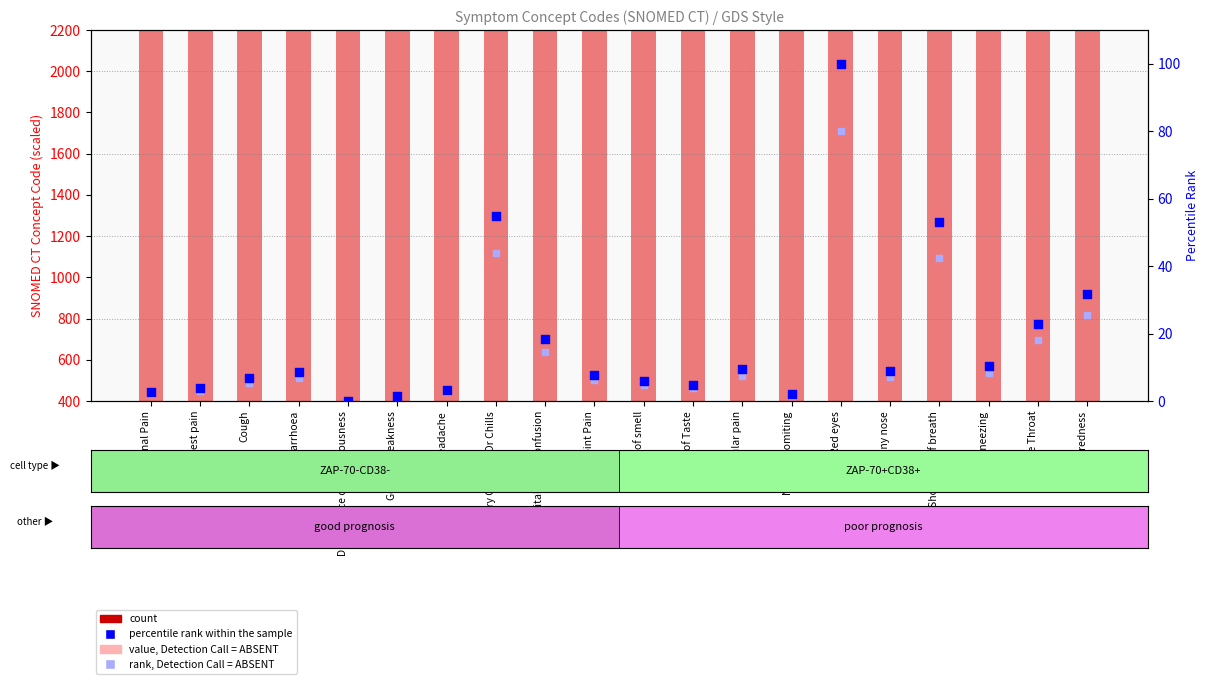

What is the total value across all series at Muscular pain?

217247.2